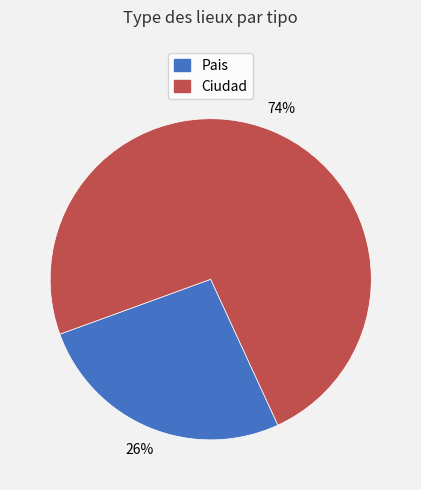

The Ciudad slice represents 60% of the pie. True or false?

False